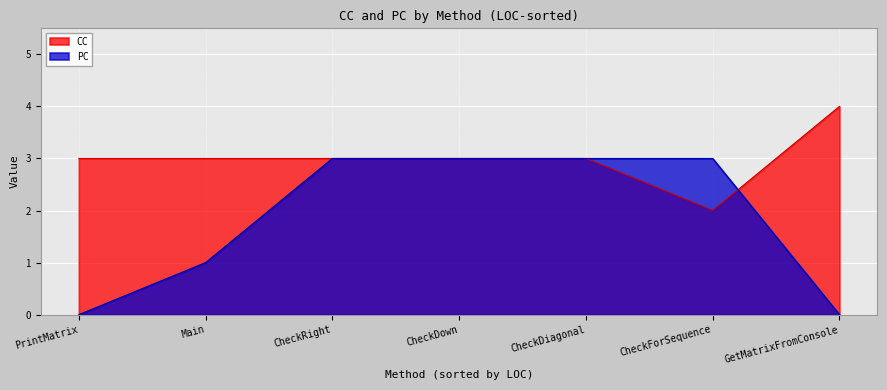

The value of CC at CheckDiagonal is 3. True or false?

True